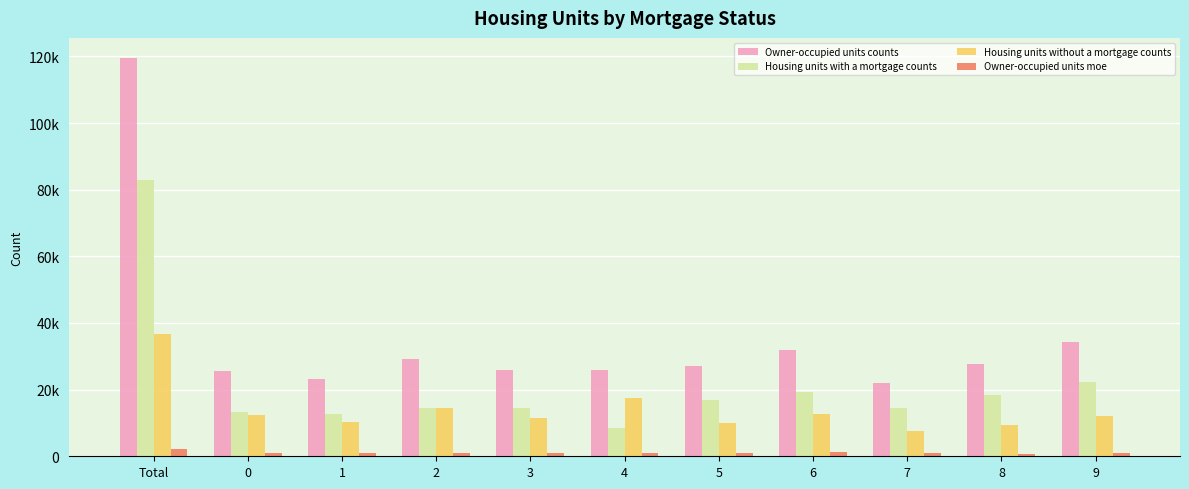

What are all the series names shown in the legend?

Owner-occupied units counts, Housing units with a mortgage counts, Housing units without a mortgage counts, Owner-occupied units moe